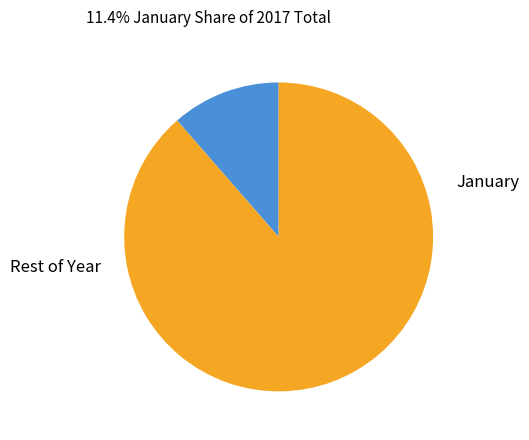

Does any single category account for the majority?

Yes